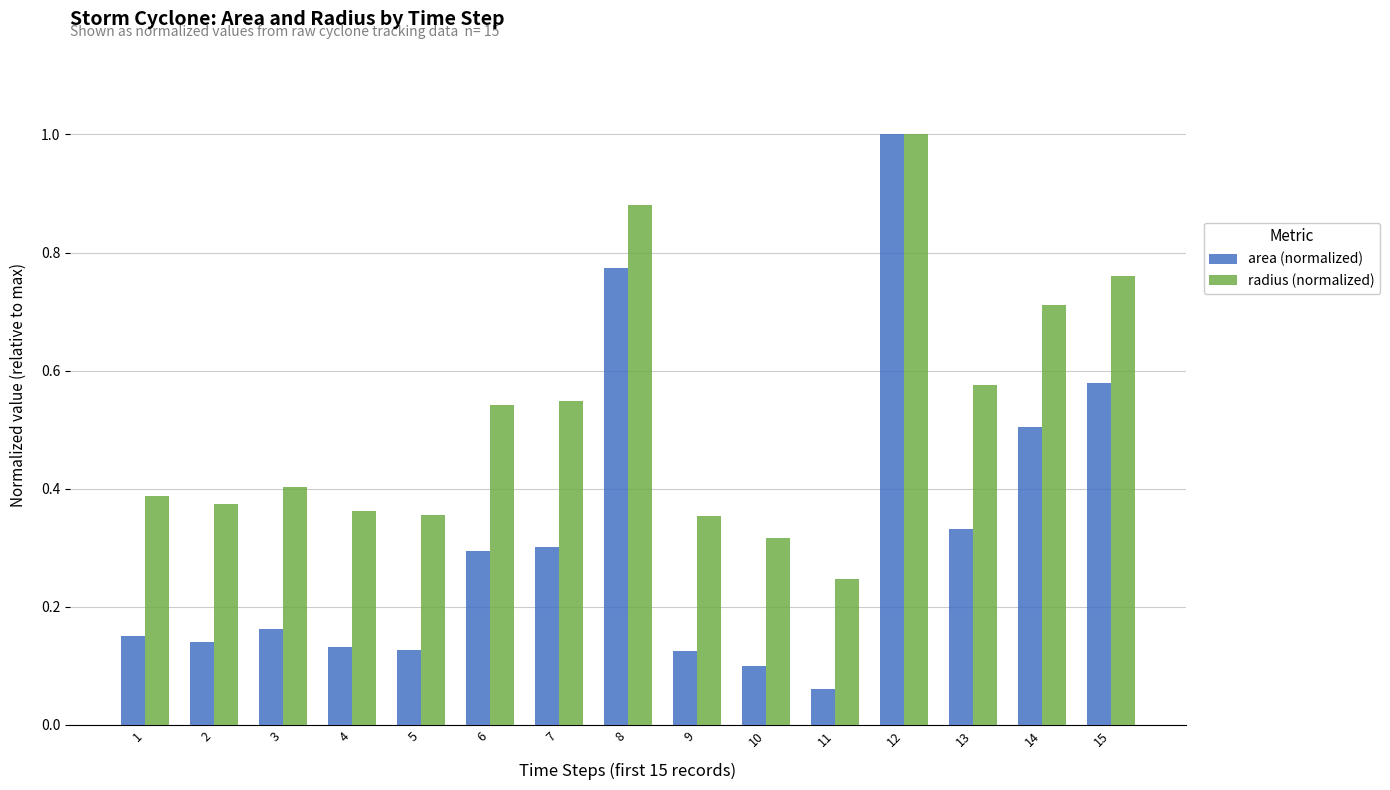

At which label is radius (normalized) closest to 0?

11